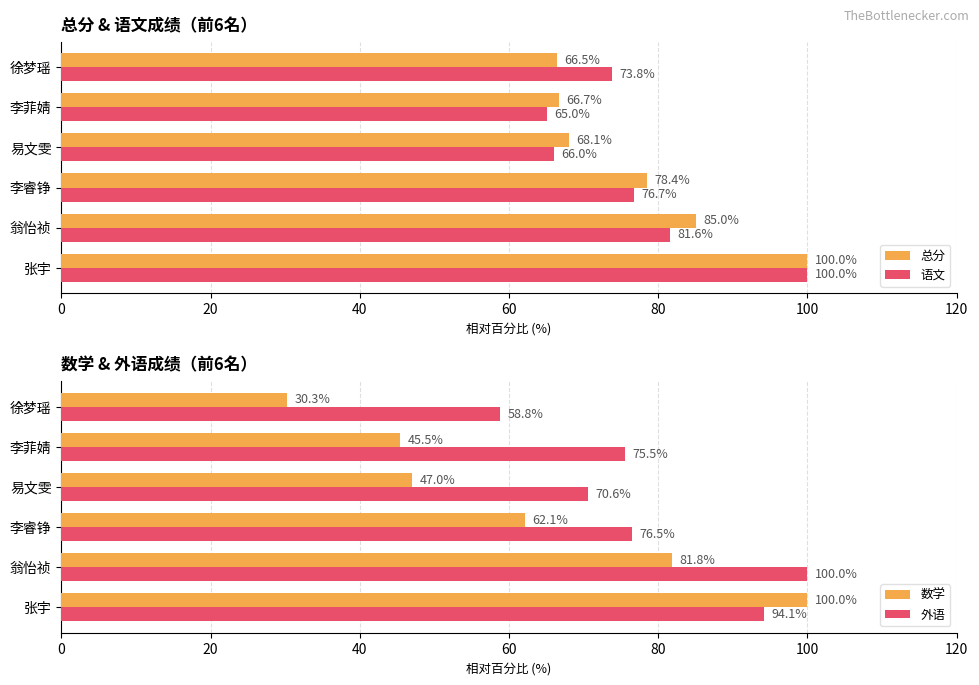

Rank the series by their maximum value, from lowest to highest.

总分, 语文, 数学, 外语